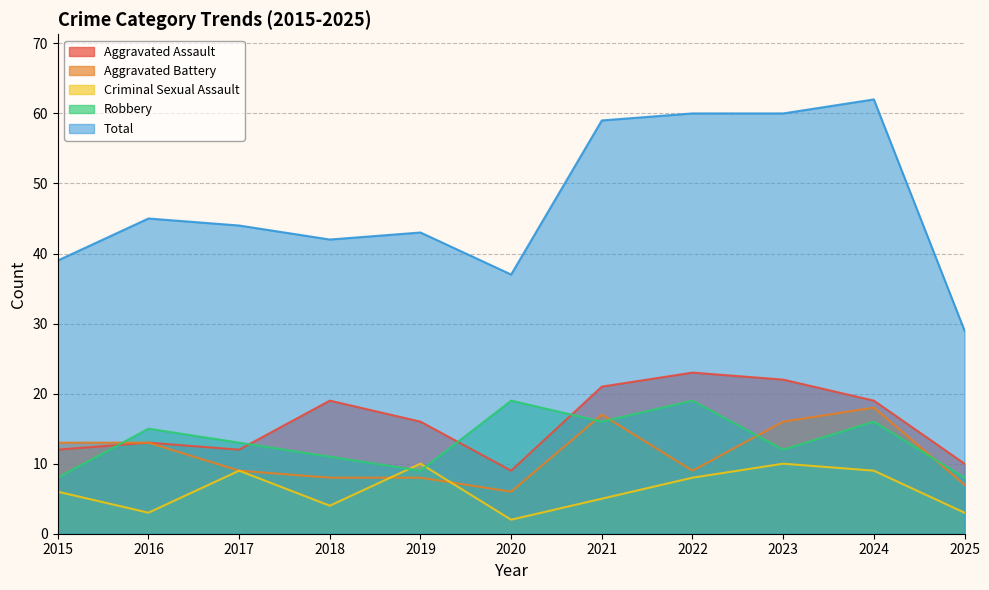

What is the lowest value of the Robbery series?

8